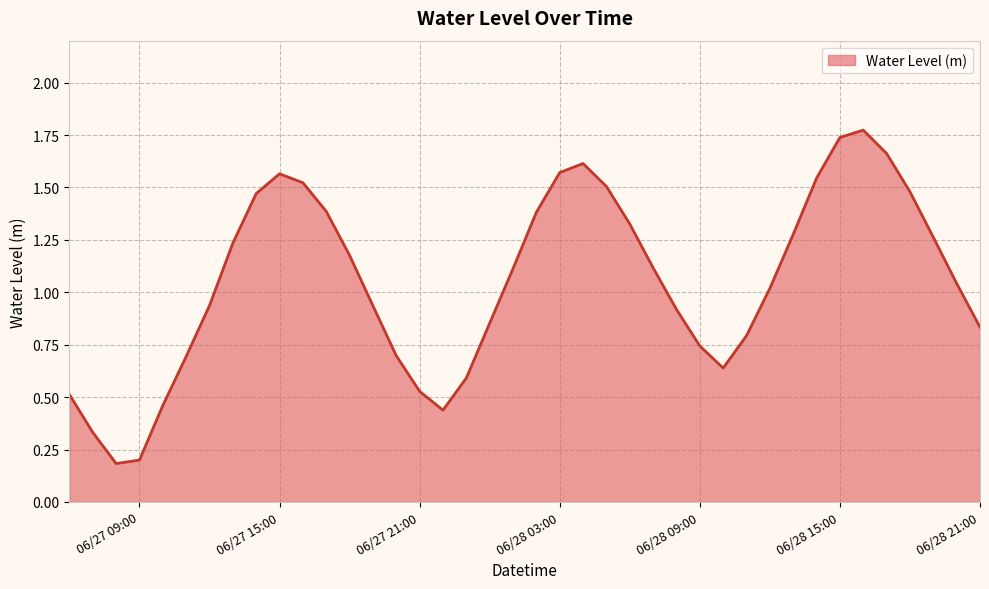

Count the number of categories in the chart.

40